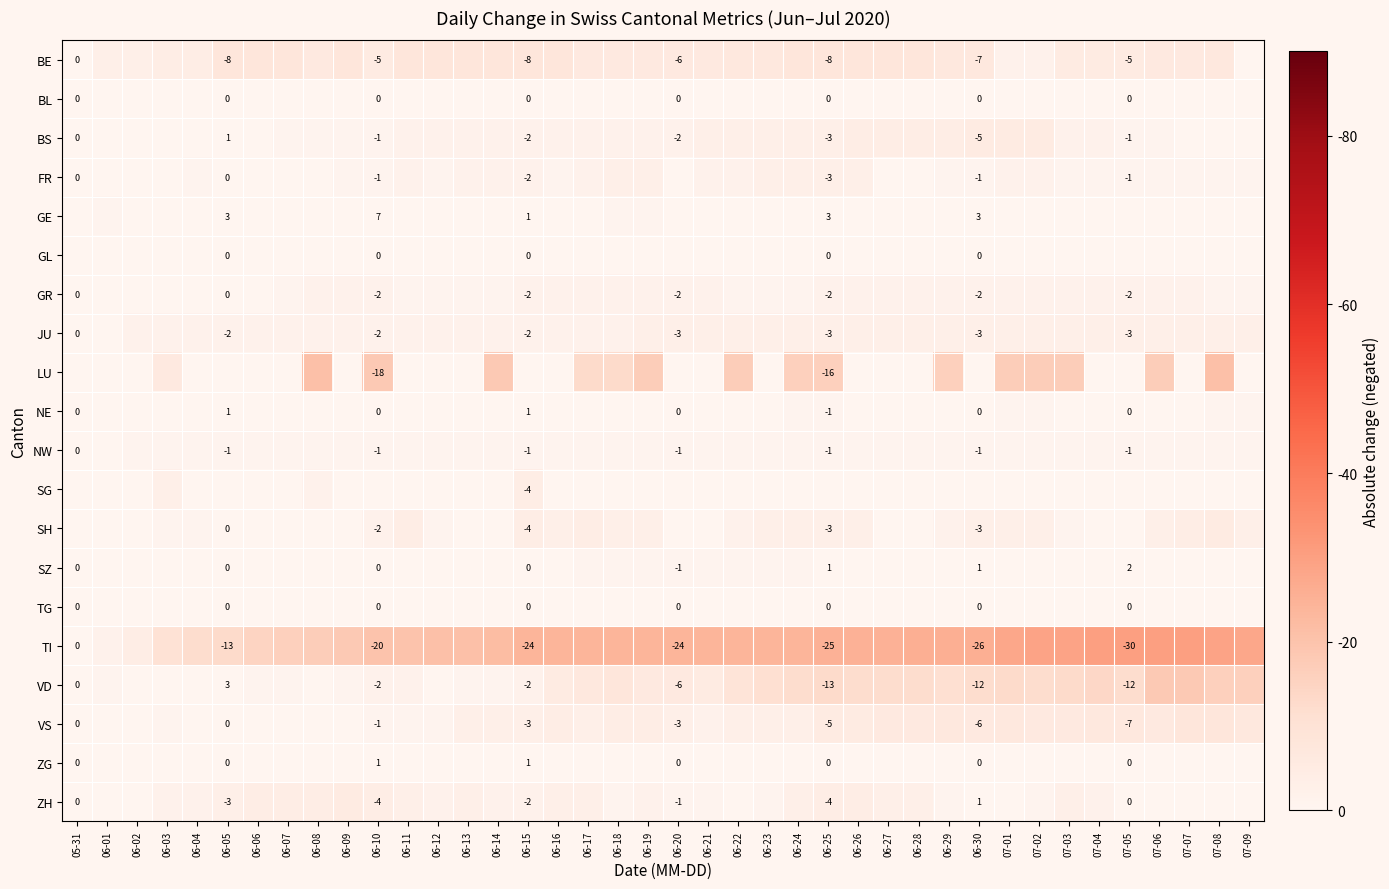

Count the number of categories in the chart.

40